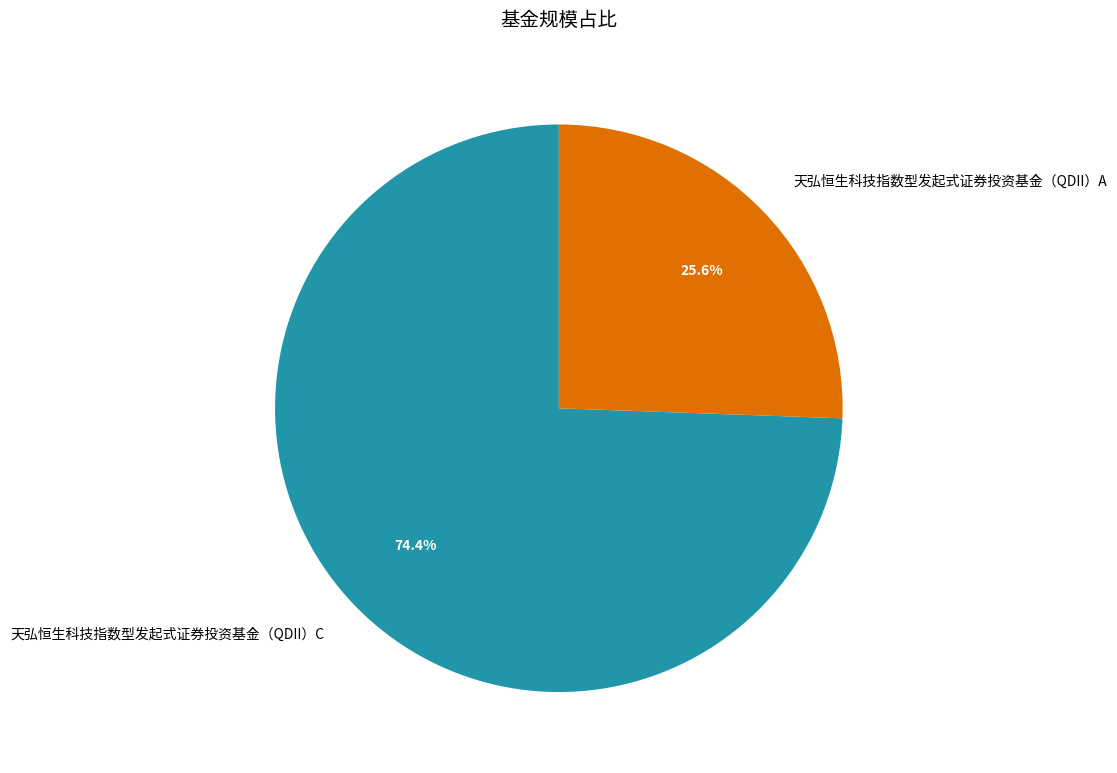

How many slices are in this pie chart?

2